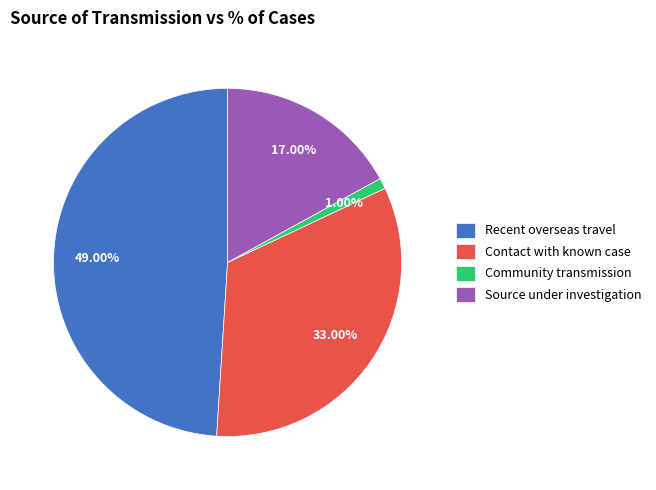

Is there a majority slice in this chart?

No